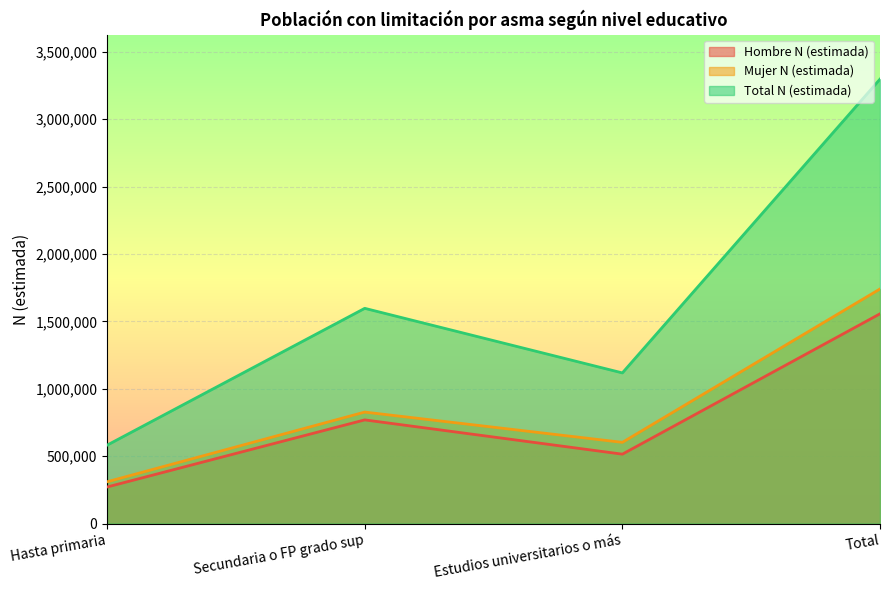

Count the Mujer N (estimada) values in the range 602704 to 1740284.

3